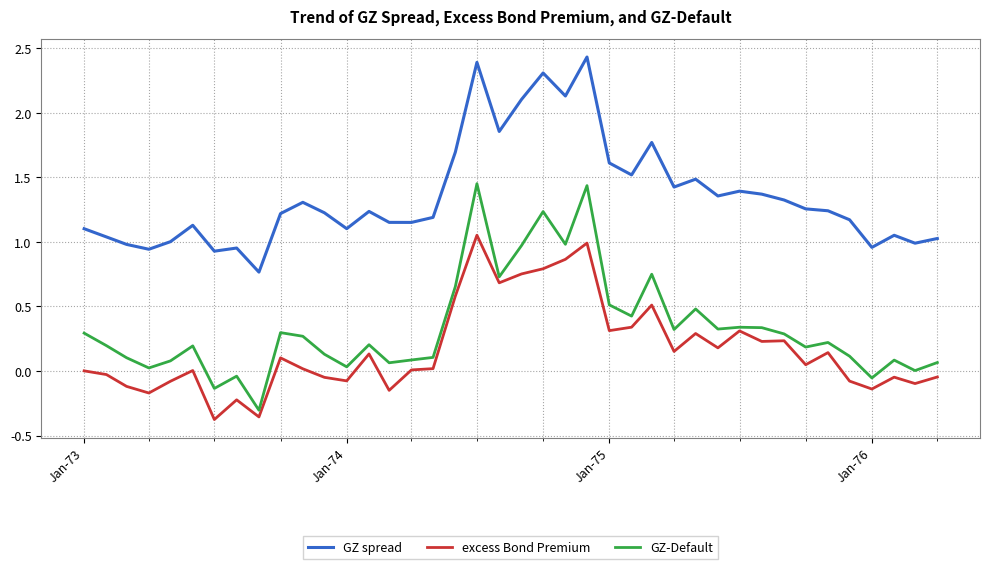

True or false: GZ spread and GZ-Default intersect in this chart.

False